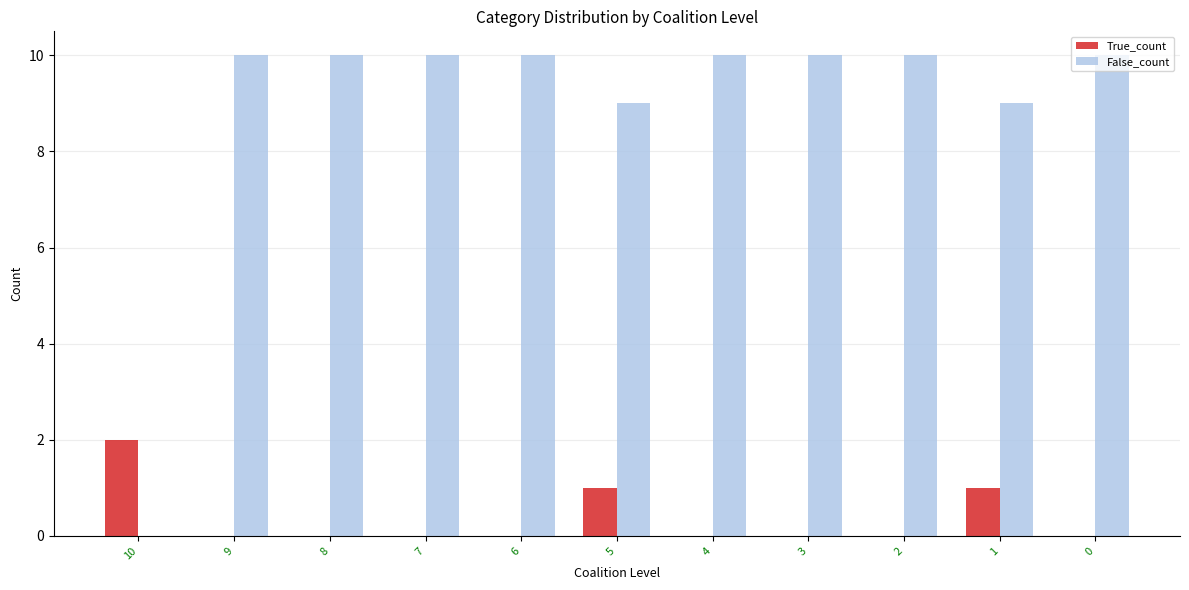

True or false: False_count has a value of 7 at 0.

False